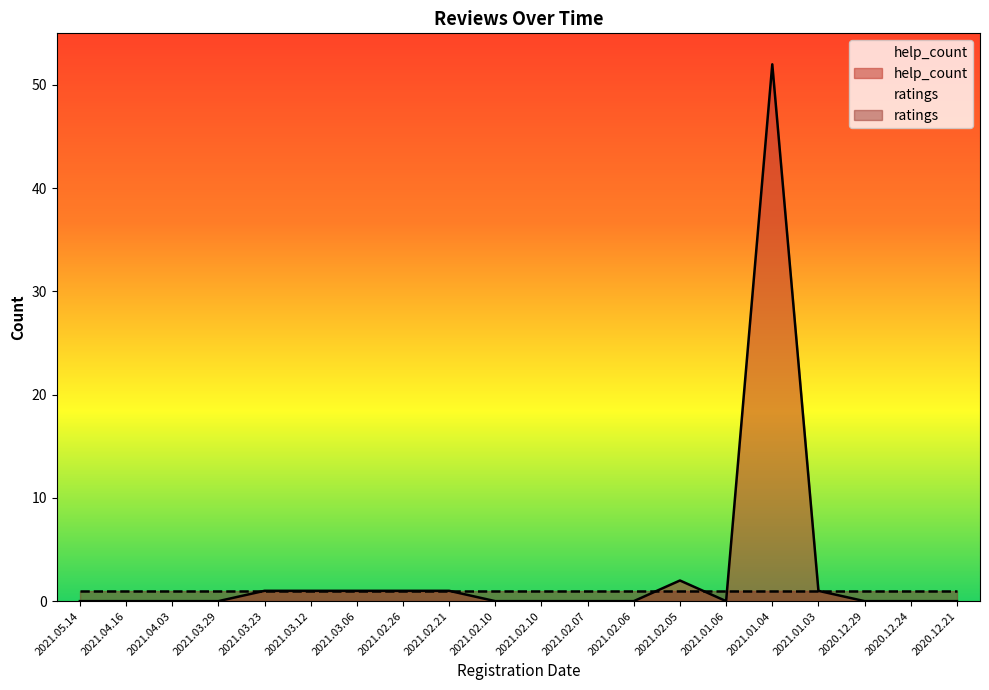

List the labels in order of value, largest first.

2021.01.04, 2021.02.05, 2021.03.23, 2021.03.12, 2021.03.06, 2021.02.26, 2021.02.21, 2021.01.03, 2021.05.14, 2021.04.16, 2021.04.03, 2021.03.29, 2021.02.10, 2021.02.10, 2021.02.07, 2021.02.06, 2021.01.06, 2020.12.29, 2020.12.24, 2020.12.21